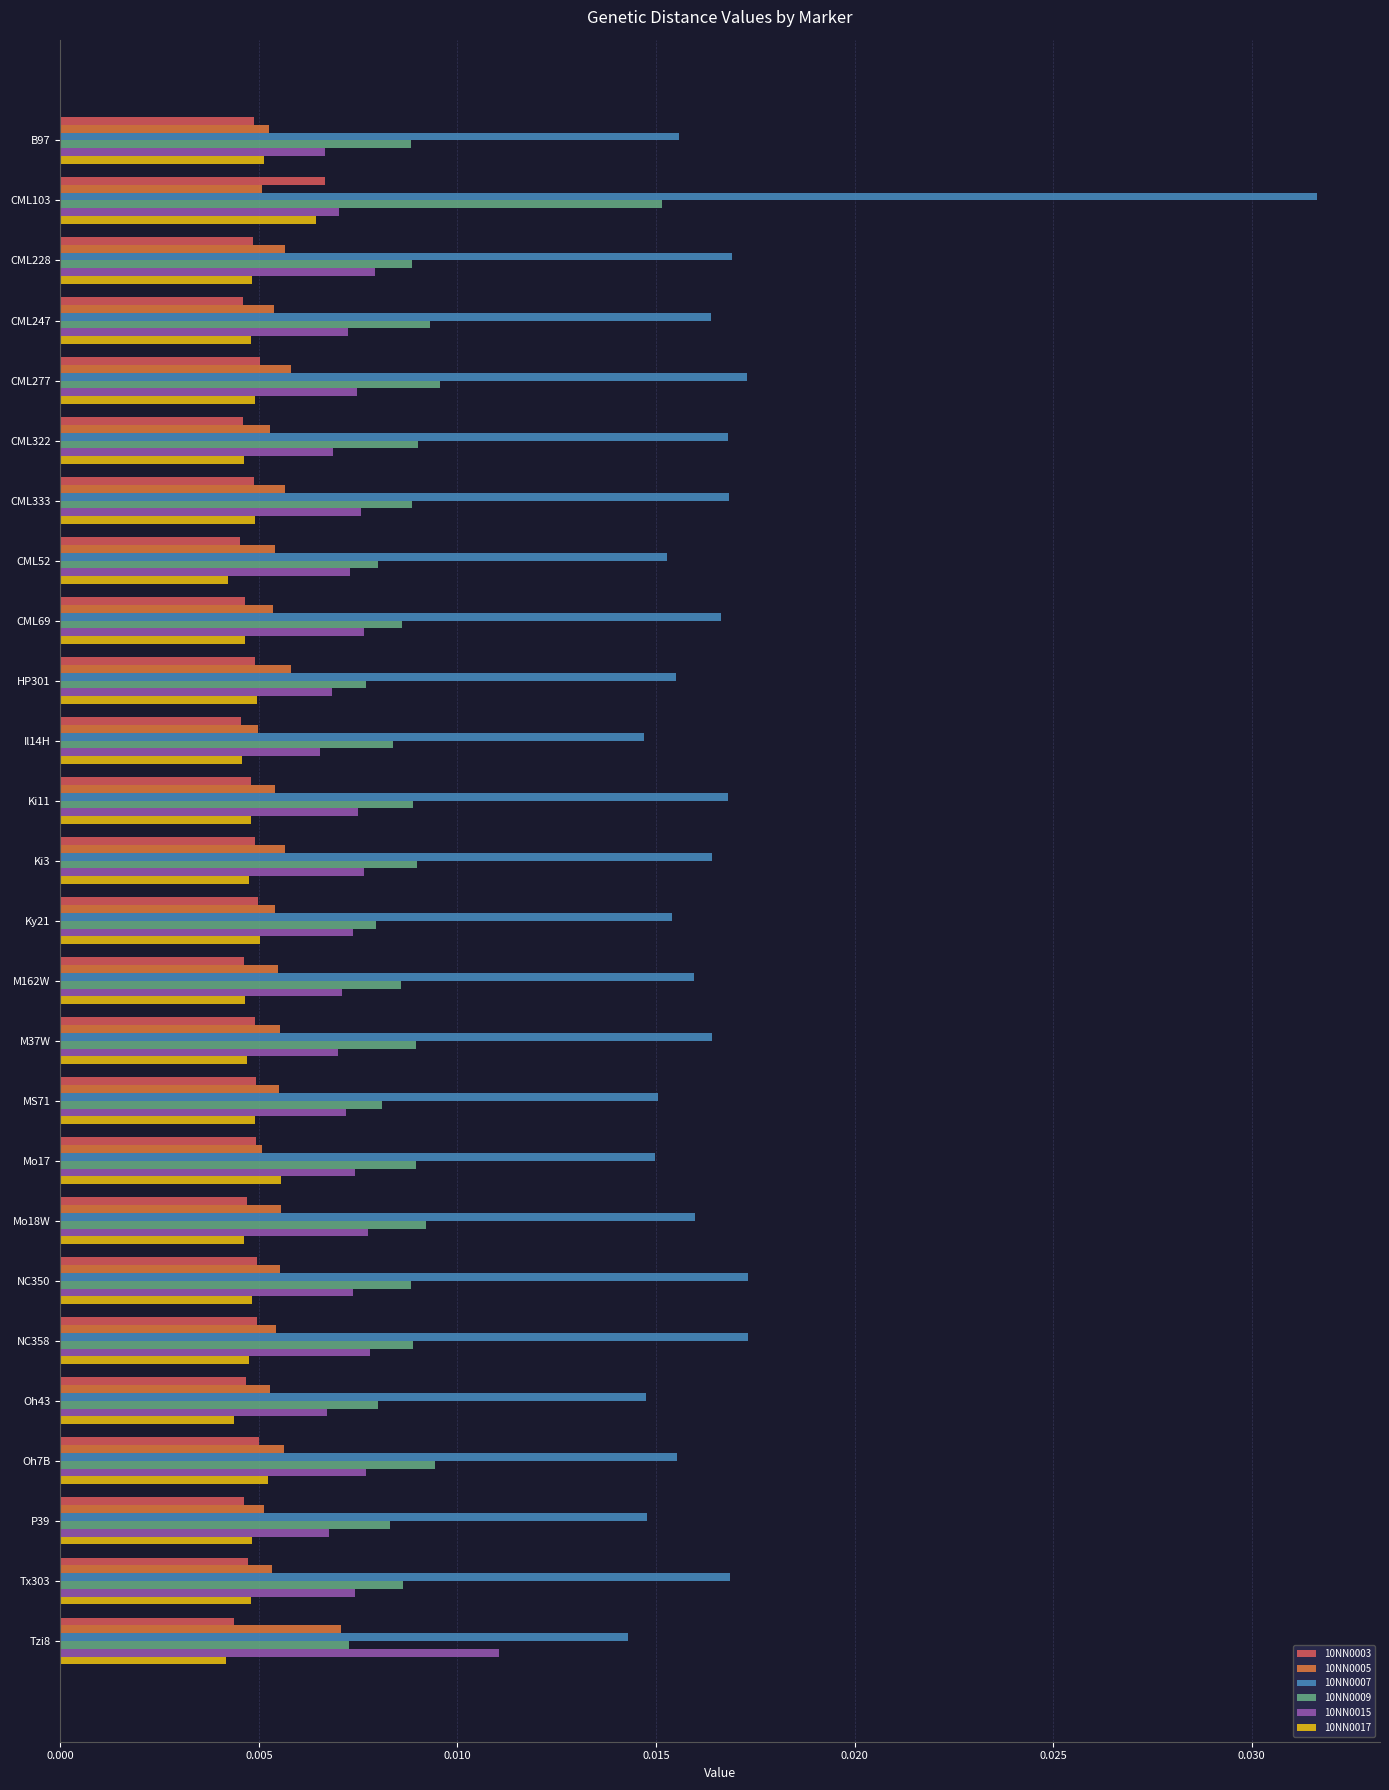

Which category has the highest value across all series?

CML103